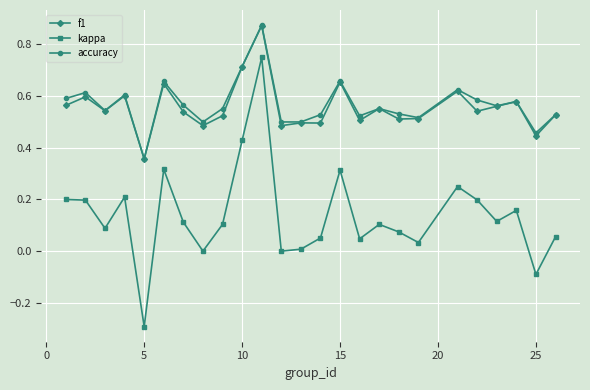

Which series has the widest spread of values?

kappa